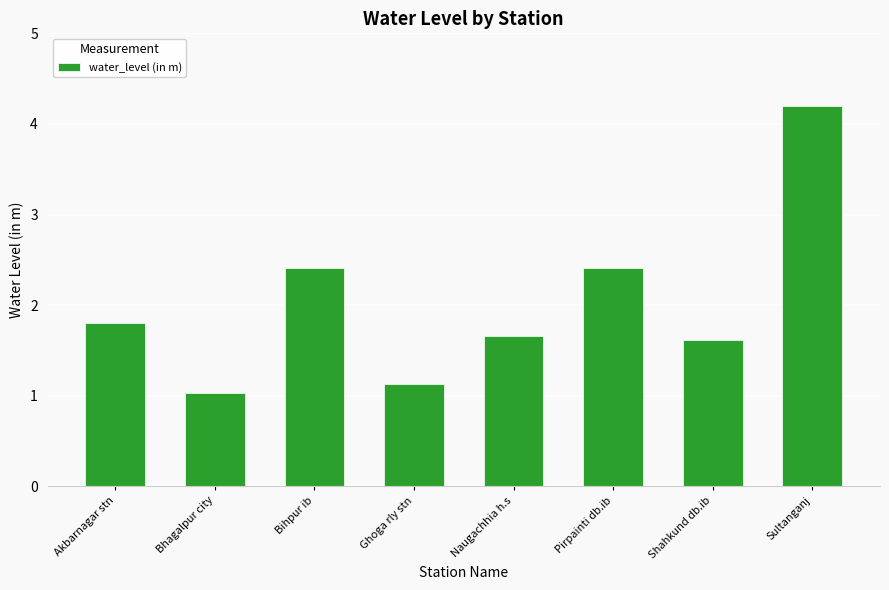

What value does the data have at Naugachhia h.s?

1.7